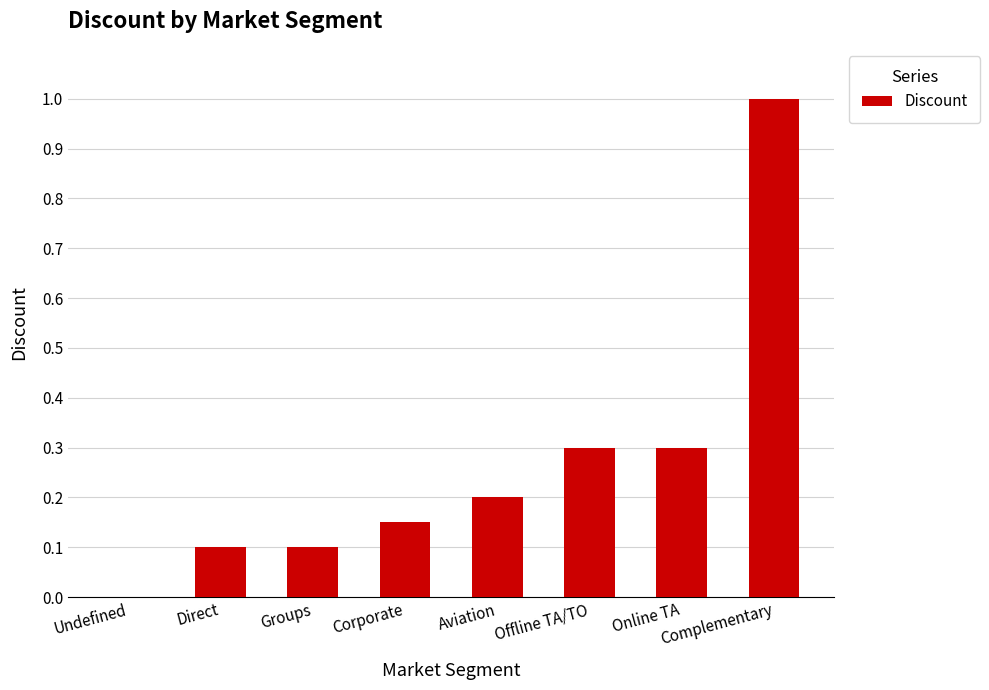

Read the value at Complementary.

1.0